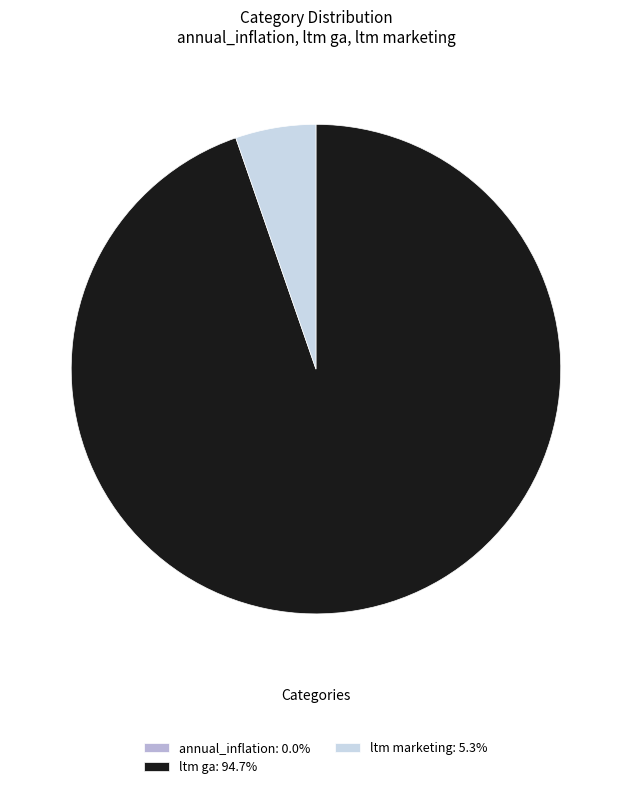

Does ltm ga: 94.7% account for over 50% of the chart?

Yes